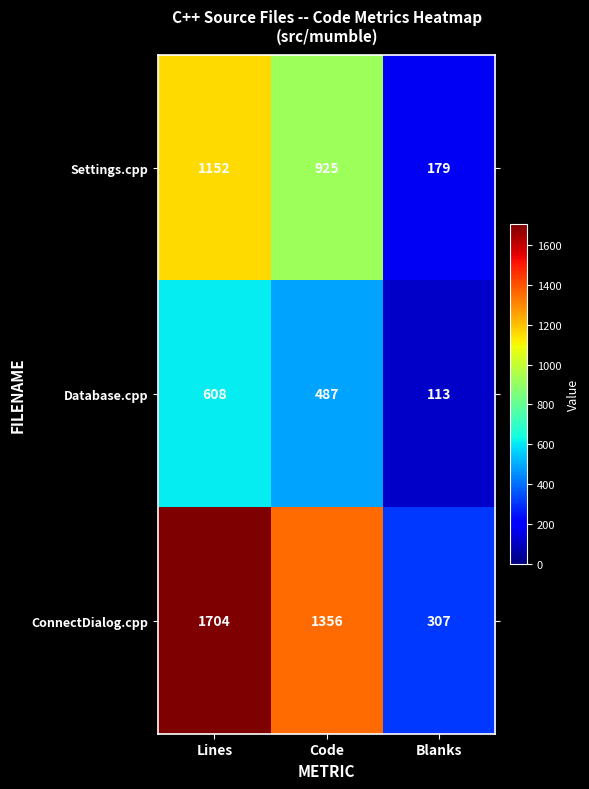

What value does the Database.cpp series have at Code, to the nearest 50?

500